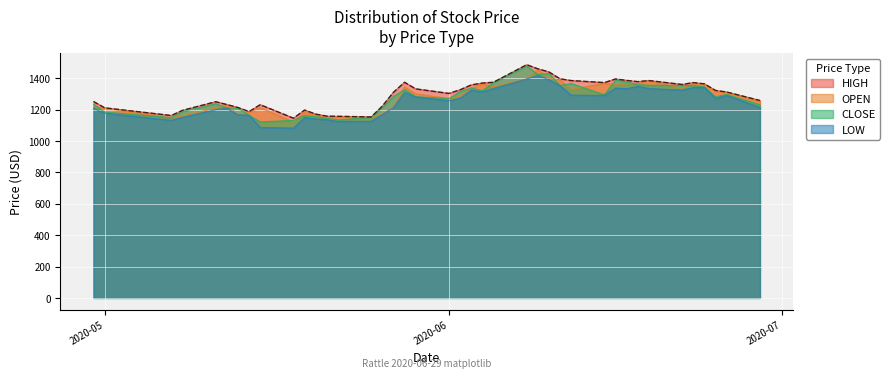

What is the lowest value of the HIGH series?

1146